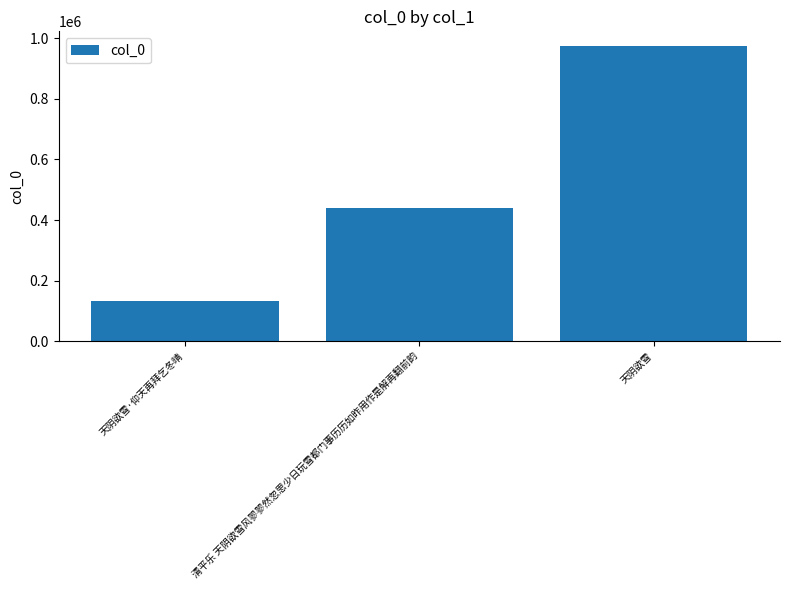

Reading left to right, extract all data points from this chart.

132735	440521	974719